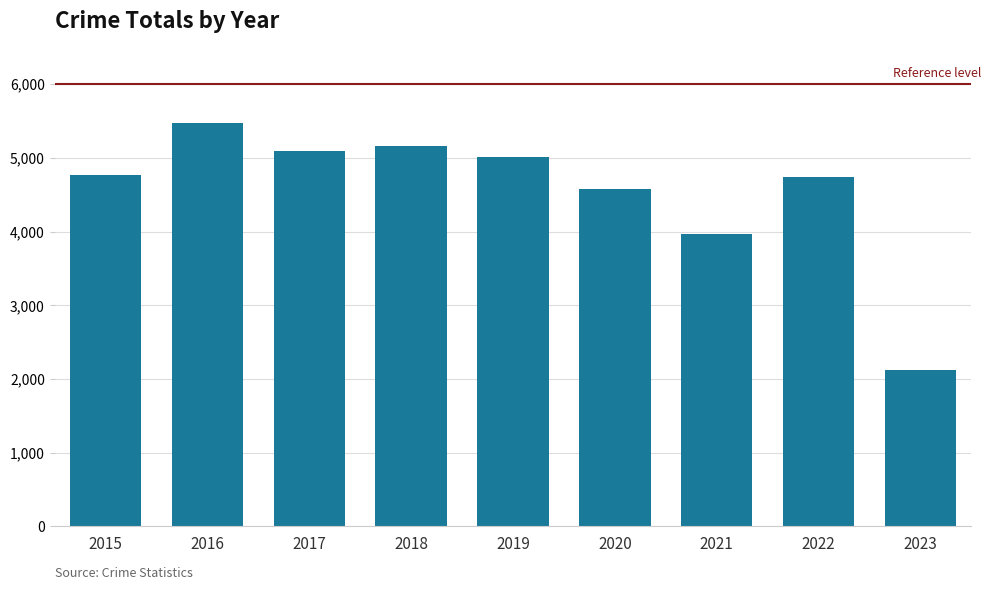

How many distinct data groups are displayed?

1